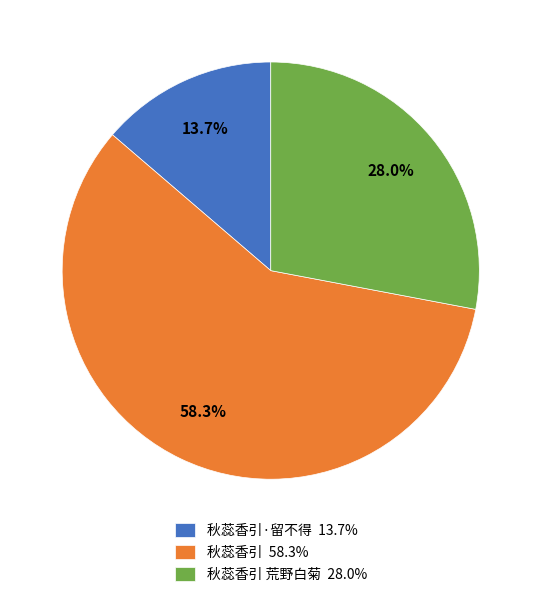

Do 秋蕊香引·留不得 13.7% and 秋蕊香引 荒野白菊 28.0% together represent more than half of the pie?

No